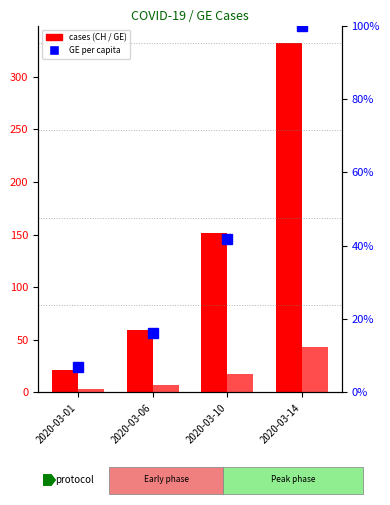

The value of GE_pc (per capita) at 2020-03-01 is 0.1. True or false?

False